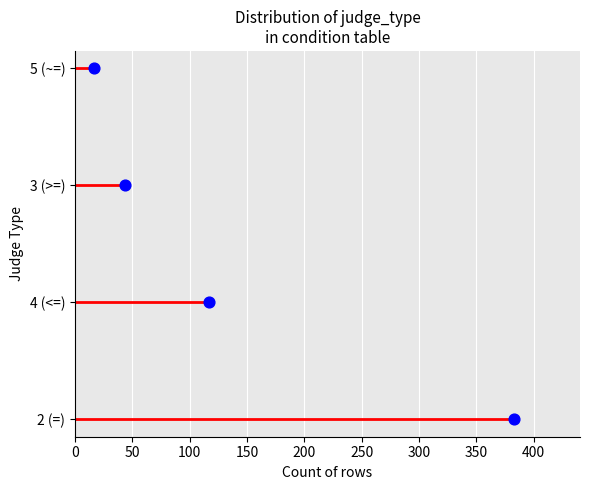

What is the change in value from 100 to 150?

+1